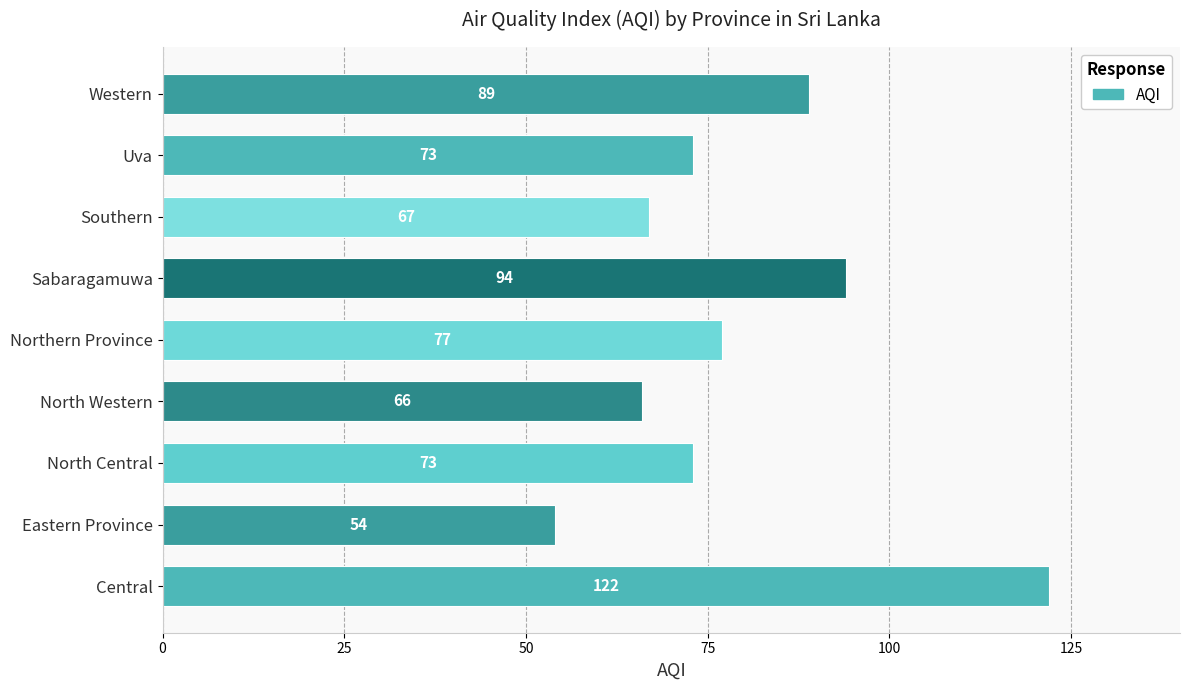

What is the sum of all values?

715